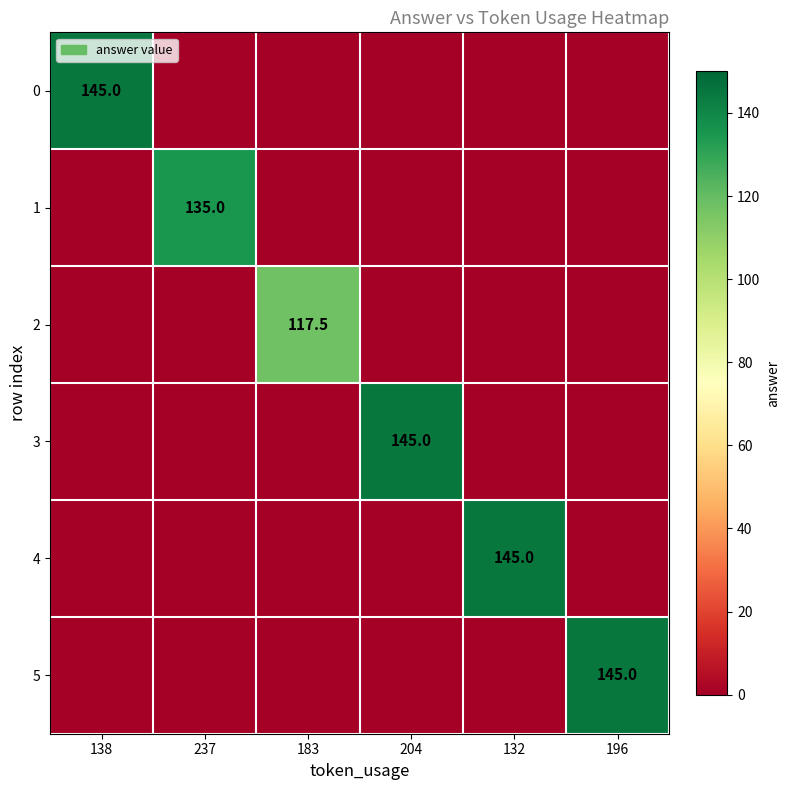

The value of 1 at 237 is 135.0. True or false?

True